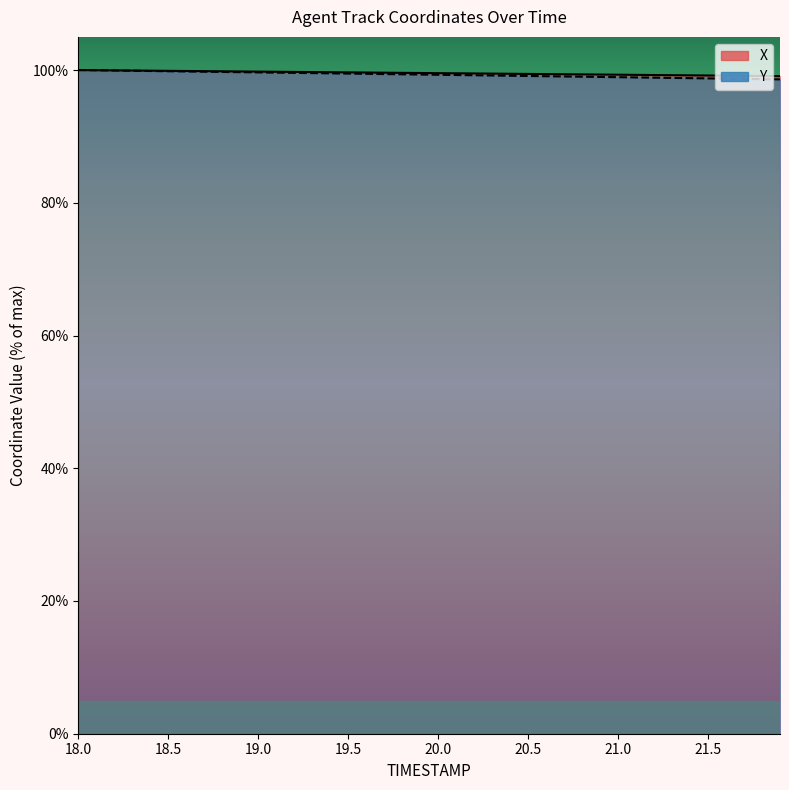

What is the maximum value shown in the chart?

100.0